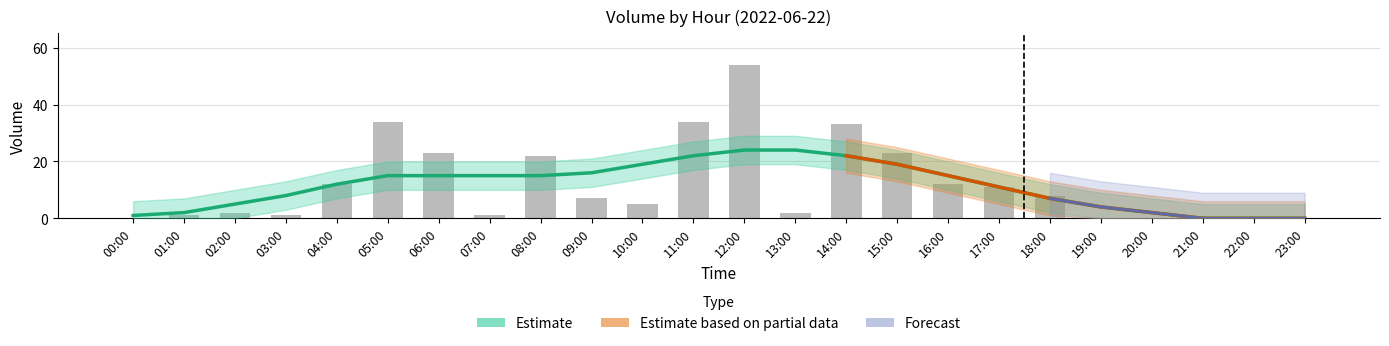

Reading left to right, list all the values displayed in this chart.

0	1	2	1	12	34	23	1	22	7	5	34	54	2	33	23	12	11	8	0	0	0	0	0